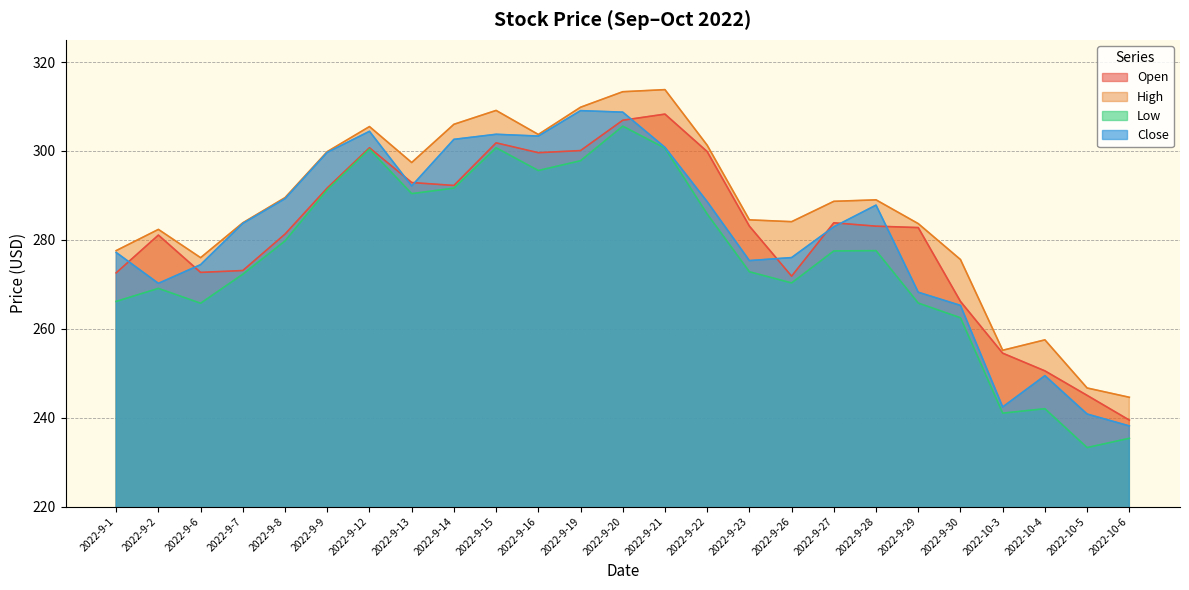

True or false: Low and High cross at least once.

False